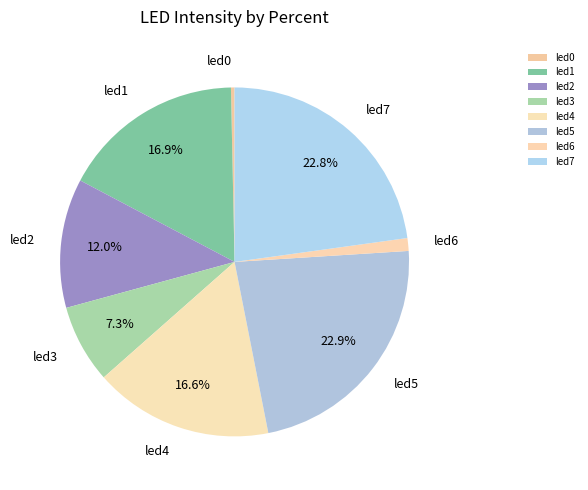

Does led1 represent more than half of the total?

No